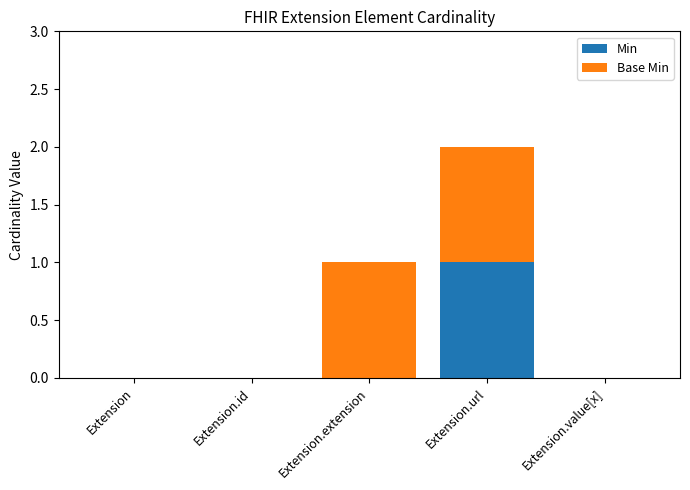

At which category is the sum across all series the highest?

Extension.url